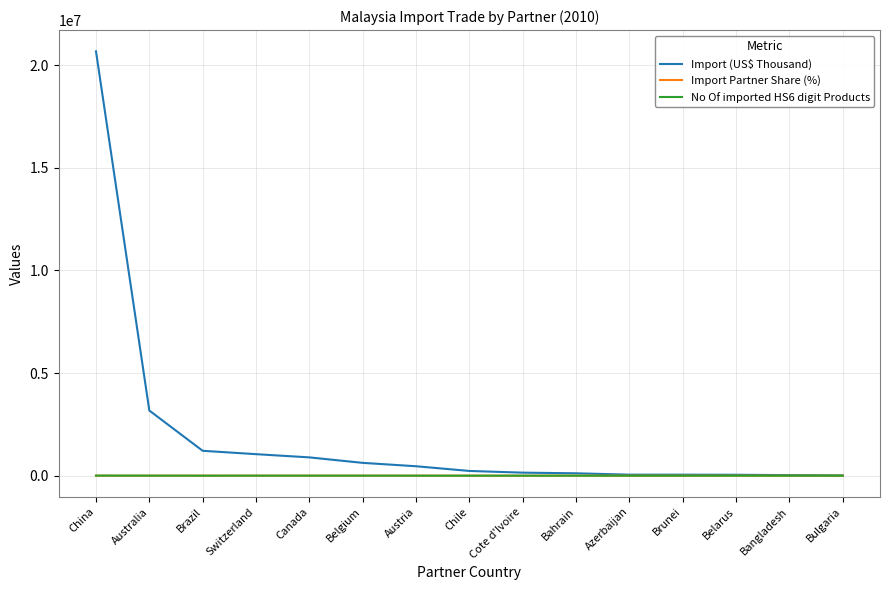

Which series has the largest range (max minus min)?

Import (US$ Thousand)